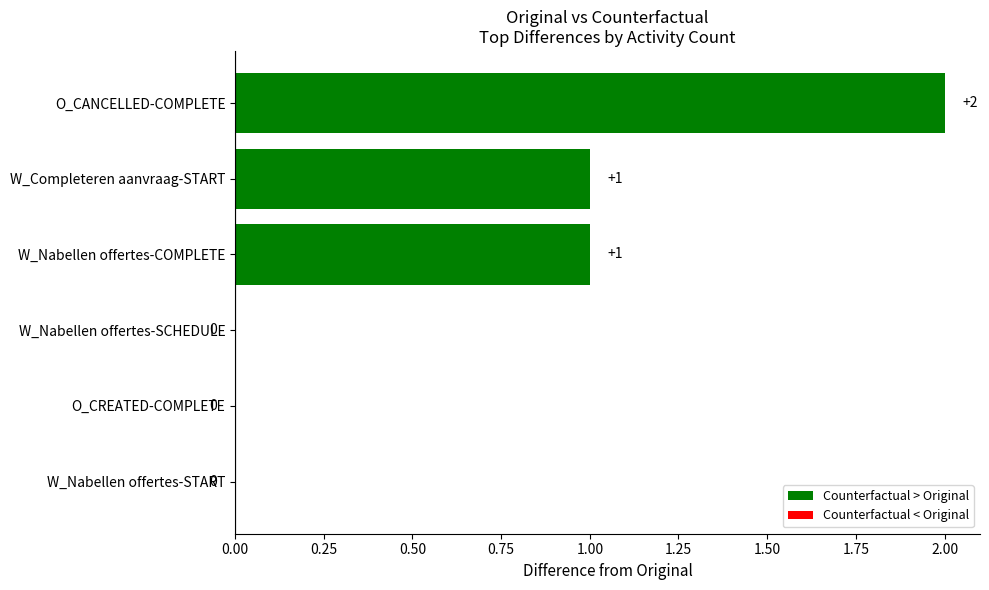

What is the change in value from W_Nabellen offertes-START to W_Completeren aanvraag-START?

+1